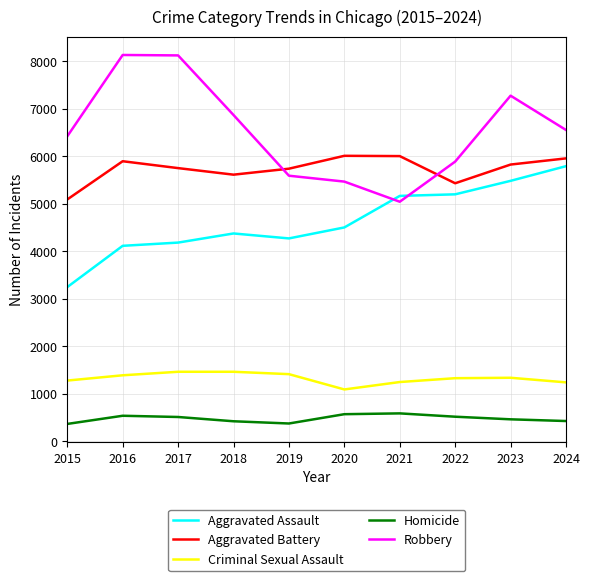

The value of Criminal Sexual Assault at 2017 is 1459. True or false?

True